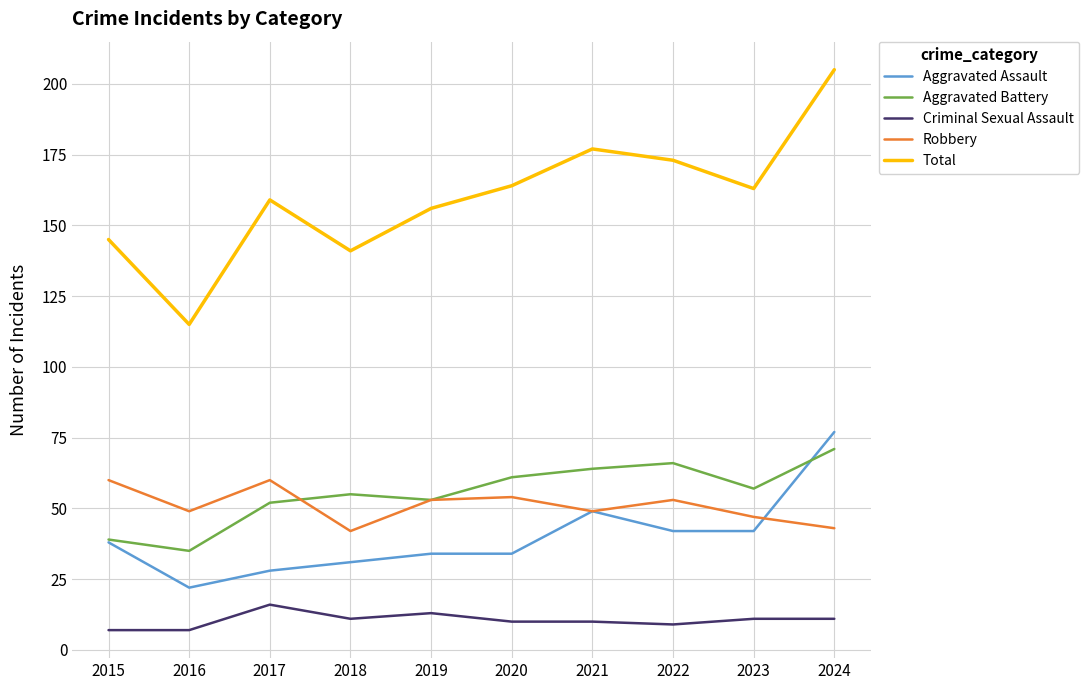

Is the value of Robbery at 2017 greater than the value of Aggravated Assault at 2015?

Yes